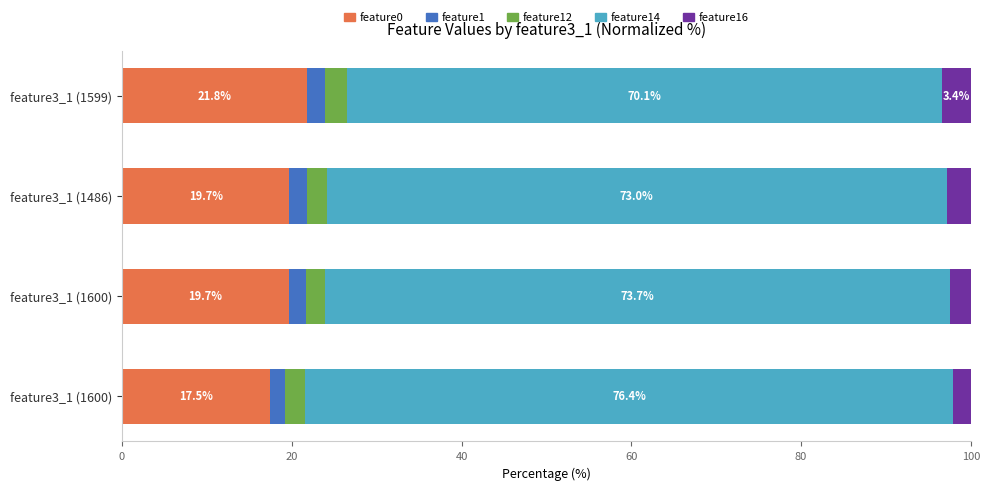

What are all the series names shown in the legend?

feature0, feature1, feature12, feature14, feature16